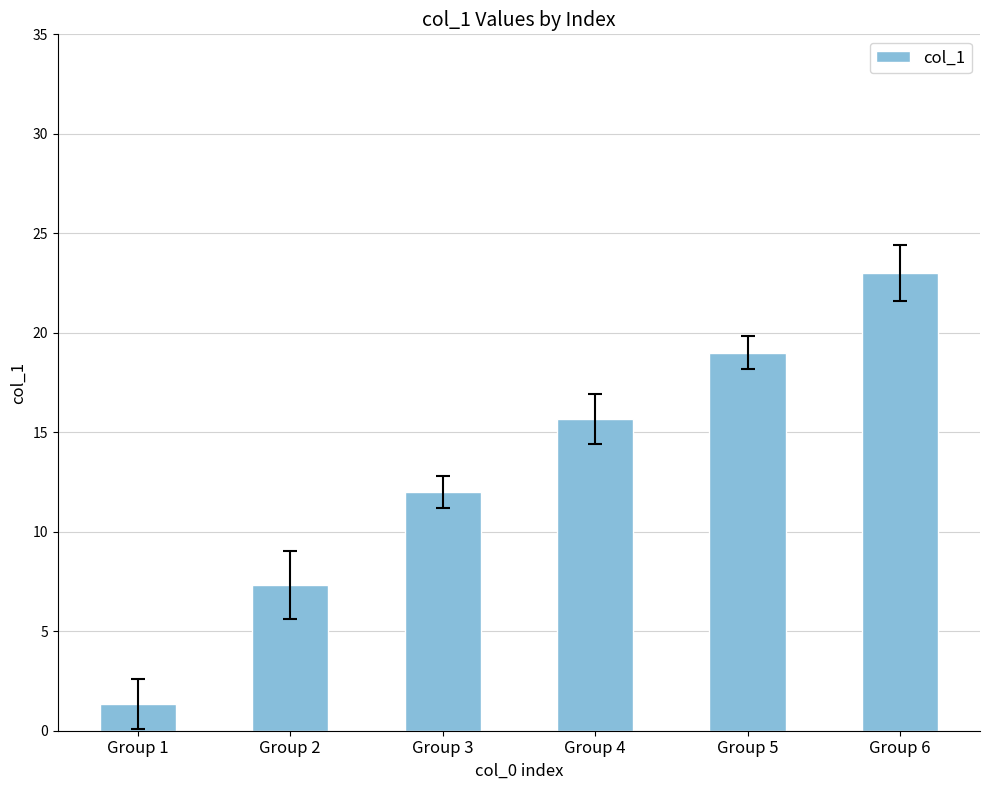

Is it true that the value at Group 5 is 19.0?

True